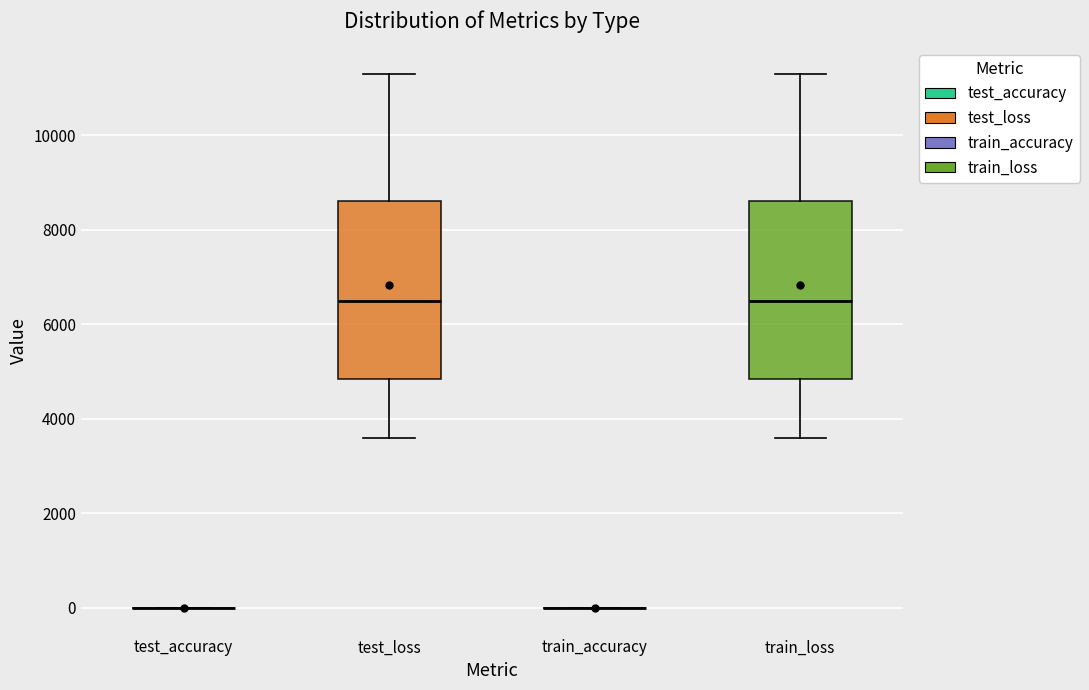

Reading left to right, transcribe this box plot: for each box, give where its median line is, the range the box spans, and where its two whiskers end, as read against the y-axis. The values are not printed on the chart, so give them approximately, as read against the axis.

test_accuracy: box collapsed to a line at 0, whiskers 0 to 0
test_loss: median 6400, box 4800 to 8600, whiskers 3600 to 11200
train_accuracy: box collapsed to a line at 0, whiskers 0 to 0
train_loss: median 6400, box 4800 to 8600, whiskers 3600 to 11200